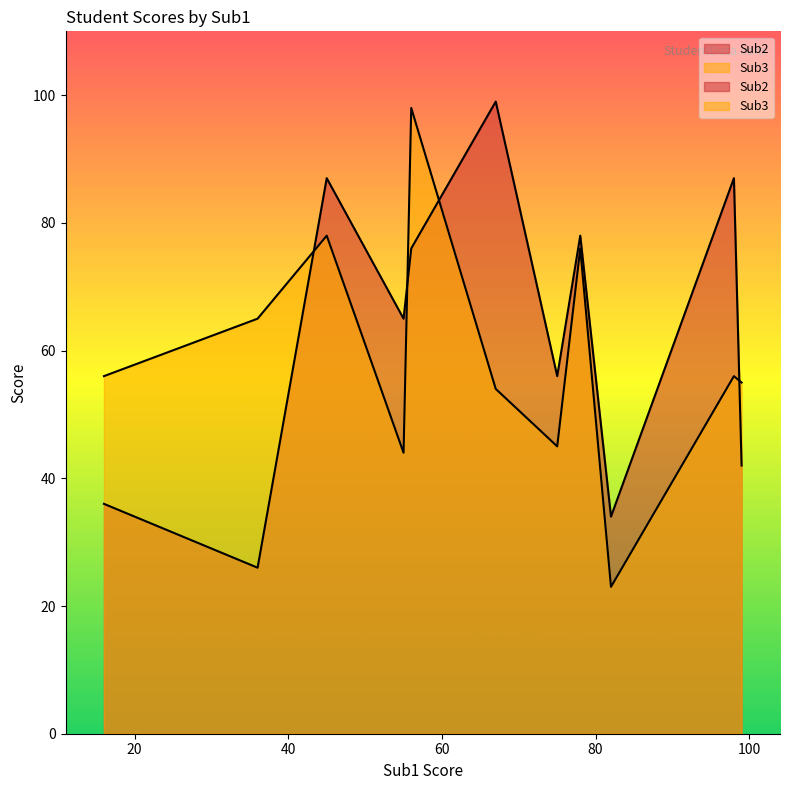

What value does the Sub3 series have at 98?

56